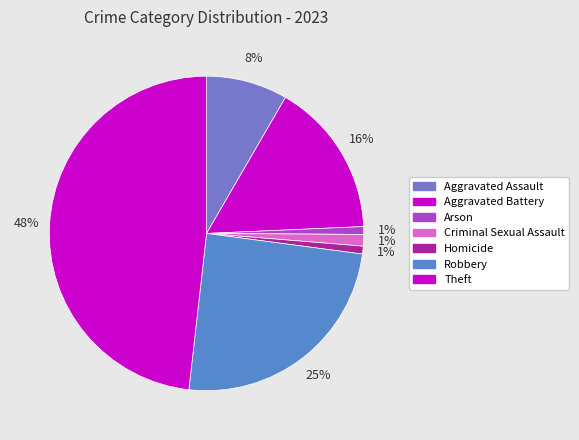

To the nearest percent, what is the difference between the Aggravated Battery and Aggravated Assault slice percentages?

8%